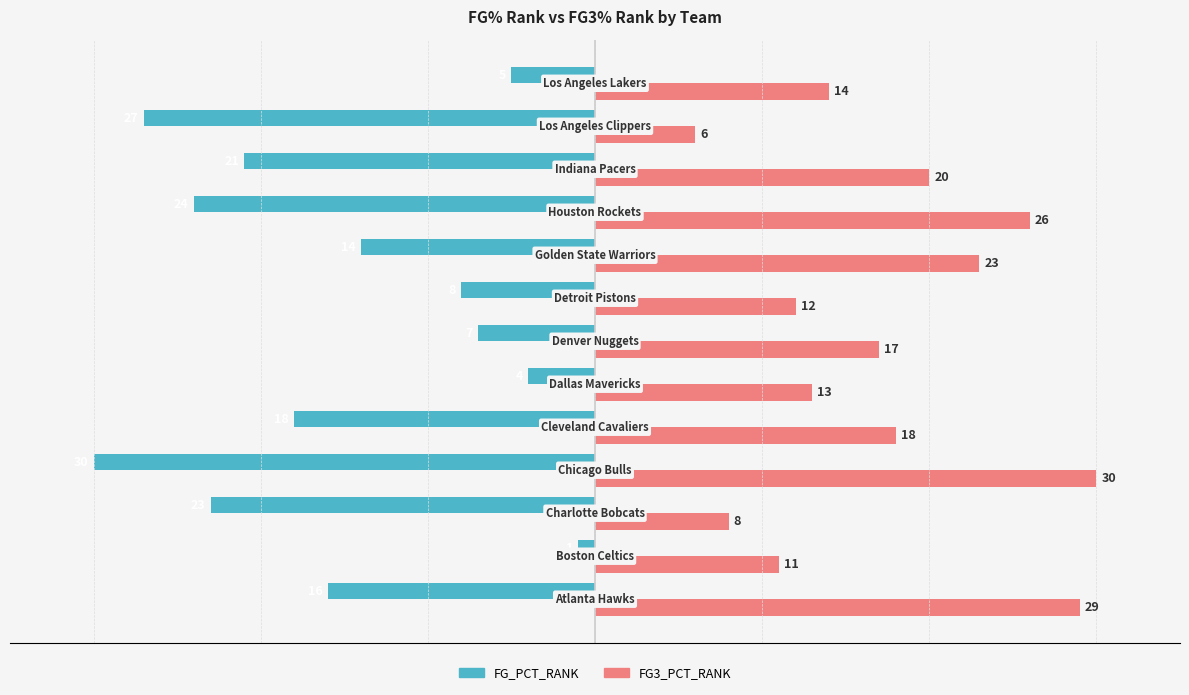

What is the lowest value of the FG3_PCT_RANK series?

6